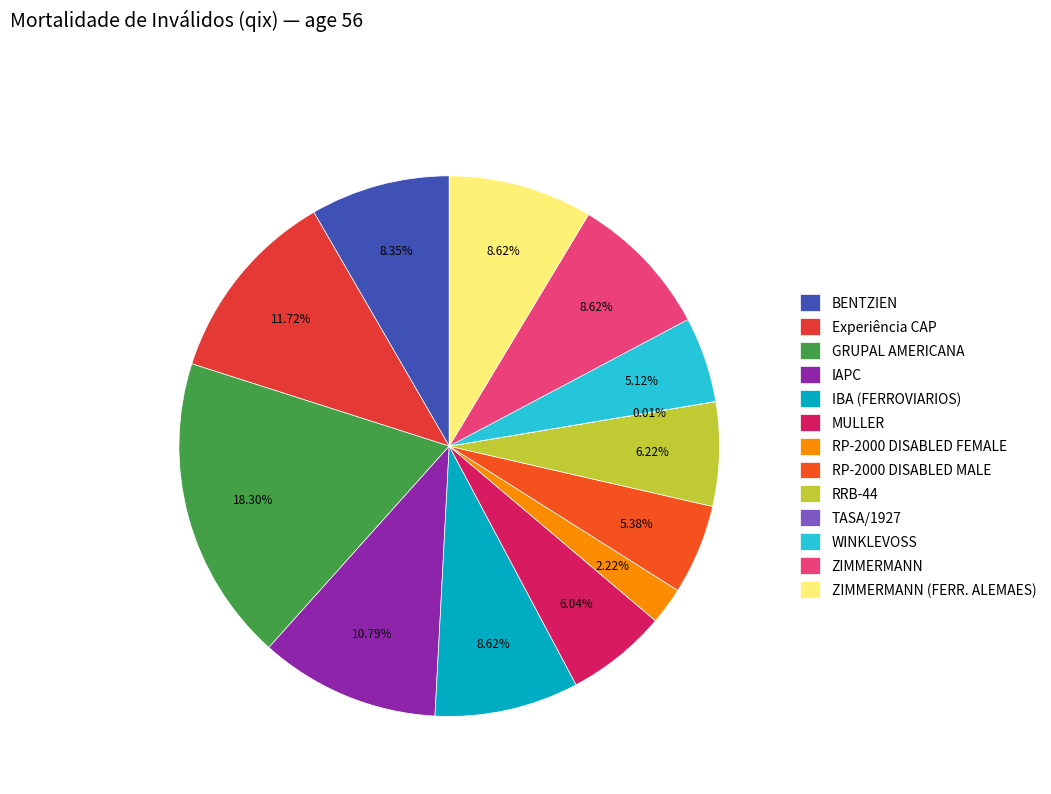

Is it true that RP-2000 DISABLED MALE is 5% of the pie?

True